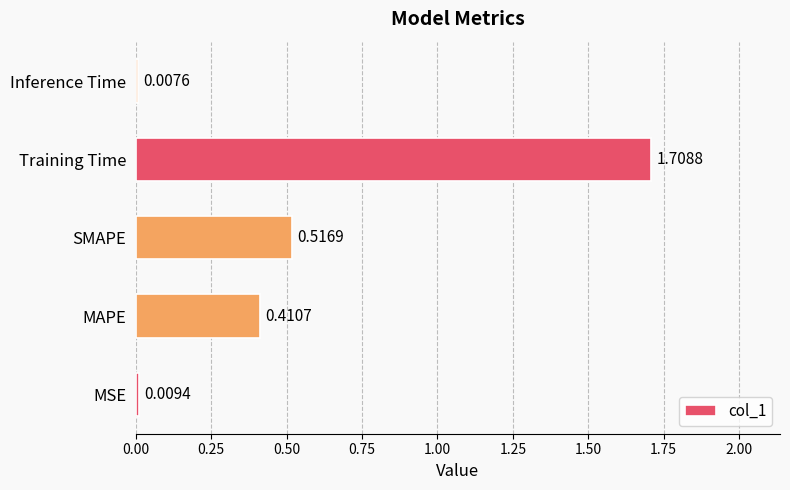

Does the chart contain any negative values?

No